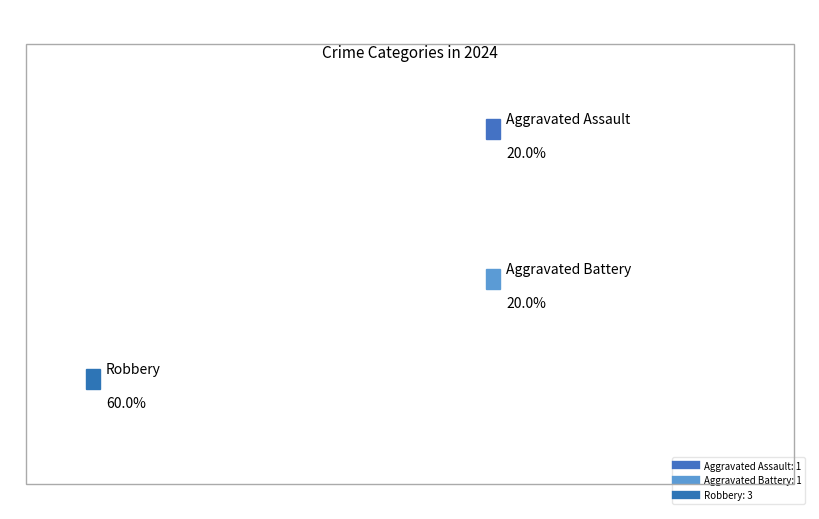

Is Aggravated Assault the majority of the pie?

No